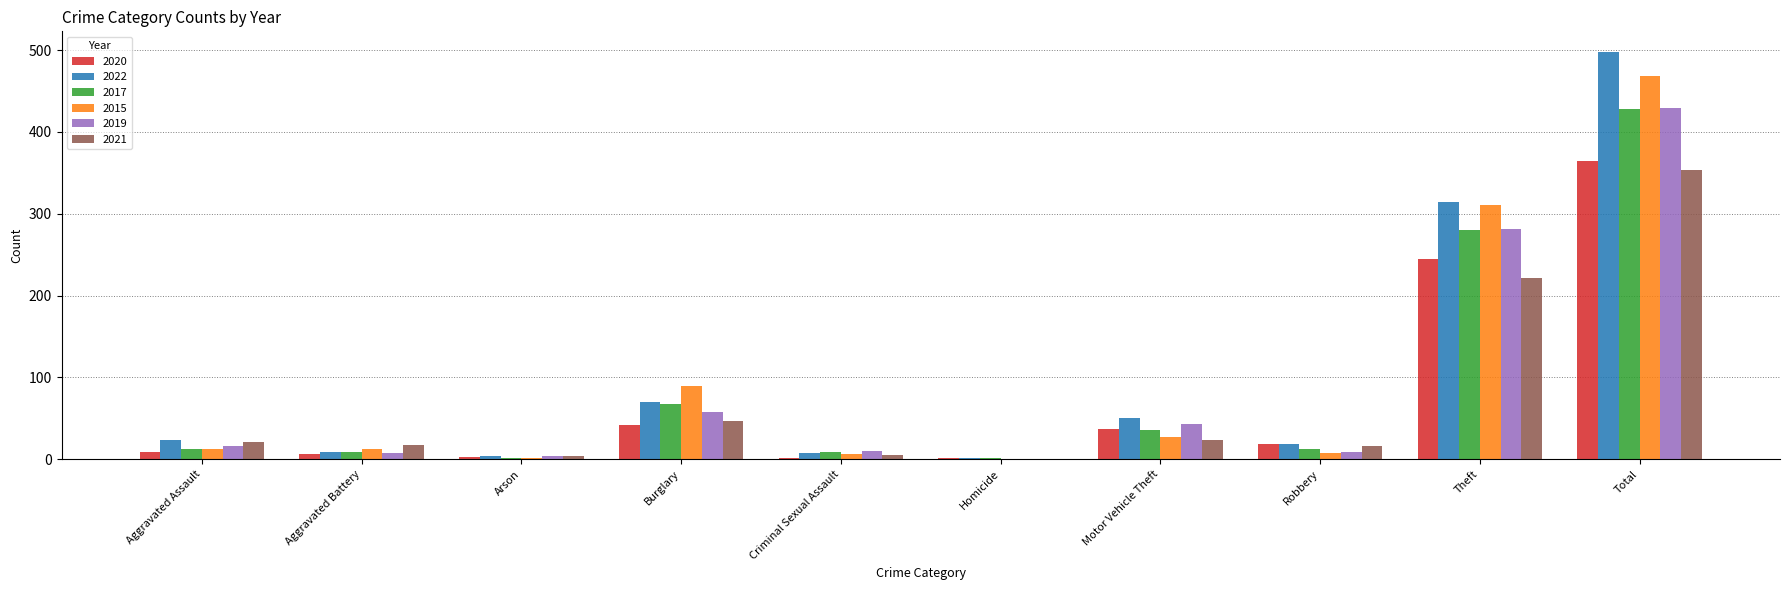

Which category has the highest value in the 2015 series?

Total